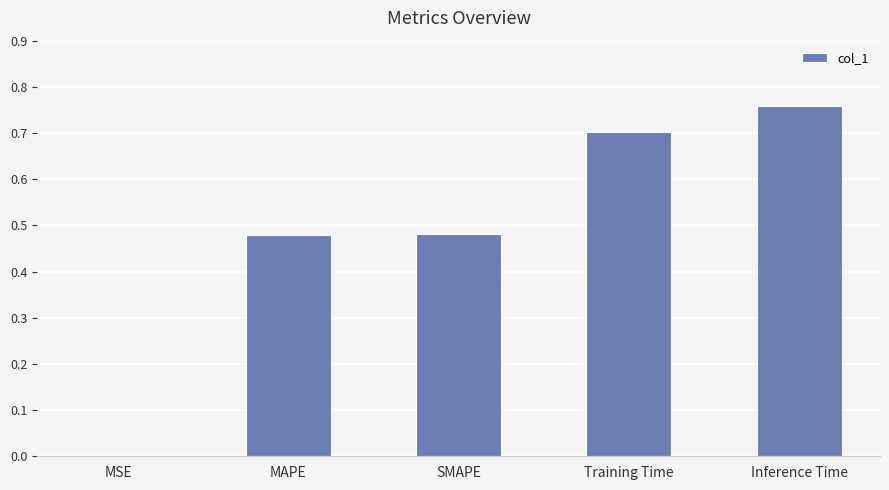

The chart shows a value of 0.2 at Training Time. True or false?

False